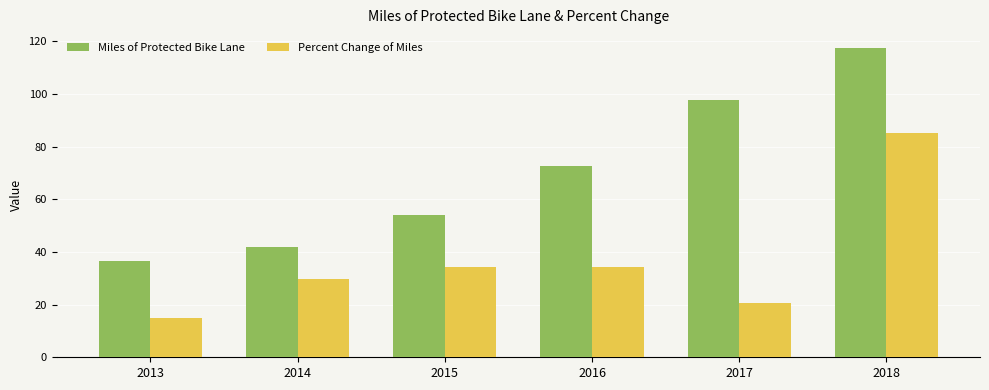

What is the minimum value for Miles of Protected Bike Lane?

36.4